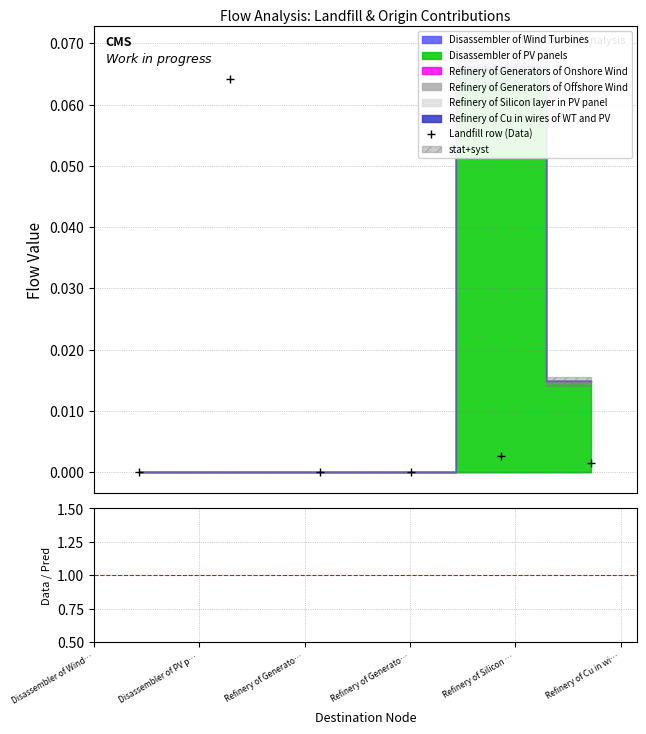

True or false: Landfill row (Data) and Data / Pred cross at least once.

False